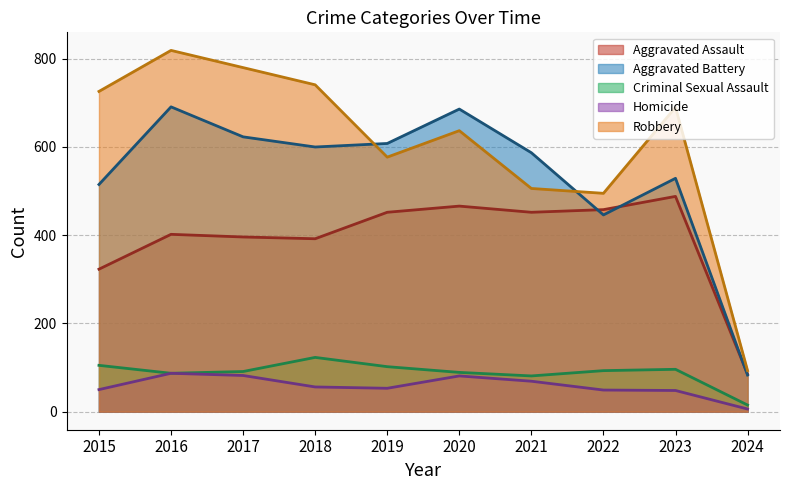

At which category is the sum across all series the highest?

2016